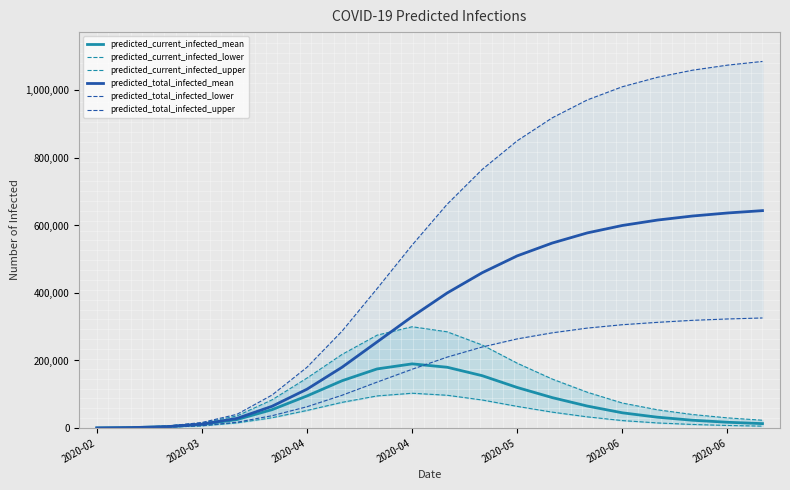

What is the minimum value shown in the chart?

93